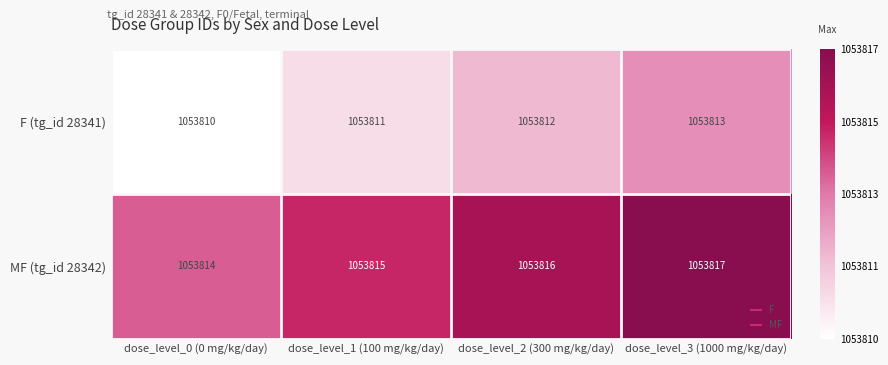

How many MF (tg_id 28342) values are between 1053815 and 1053817?

3